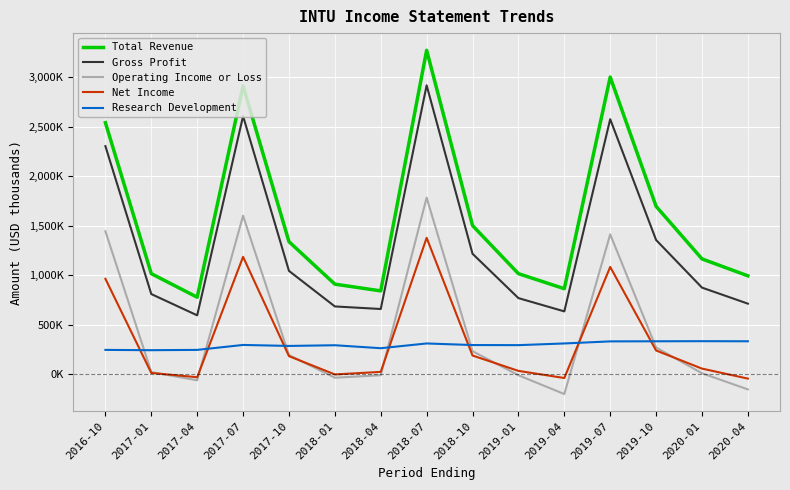

Which series has the largest total across all categories?

Total Revenue